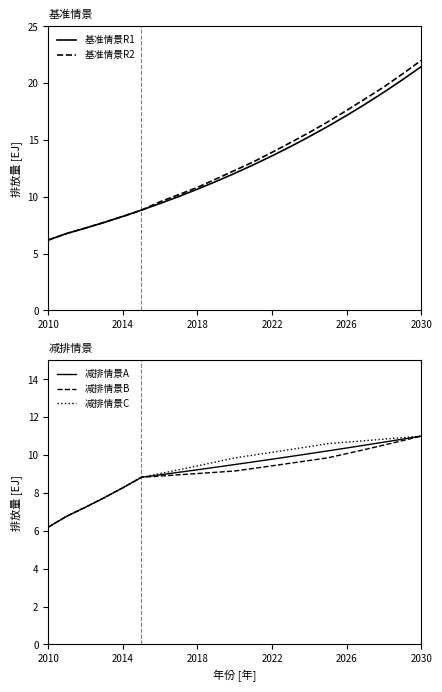

True or false: 减排情景A has a value of 4.2 at 2014.

False